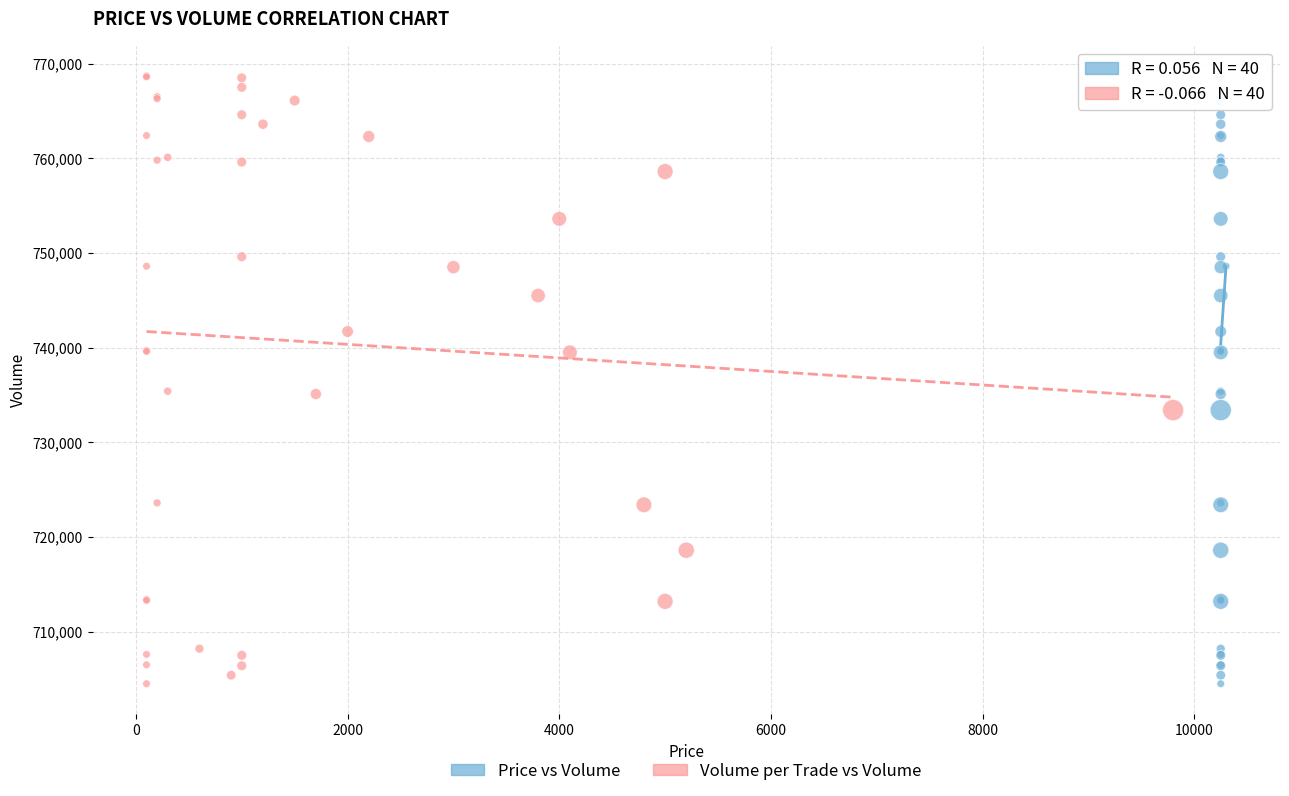

What are all the series names shown in the legend?

Price vs Volume, Volume per Trade vs Volume